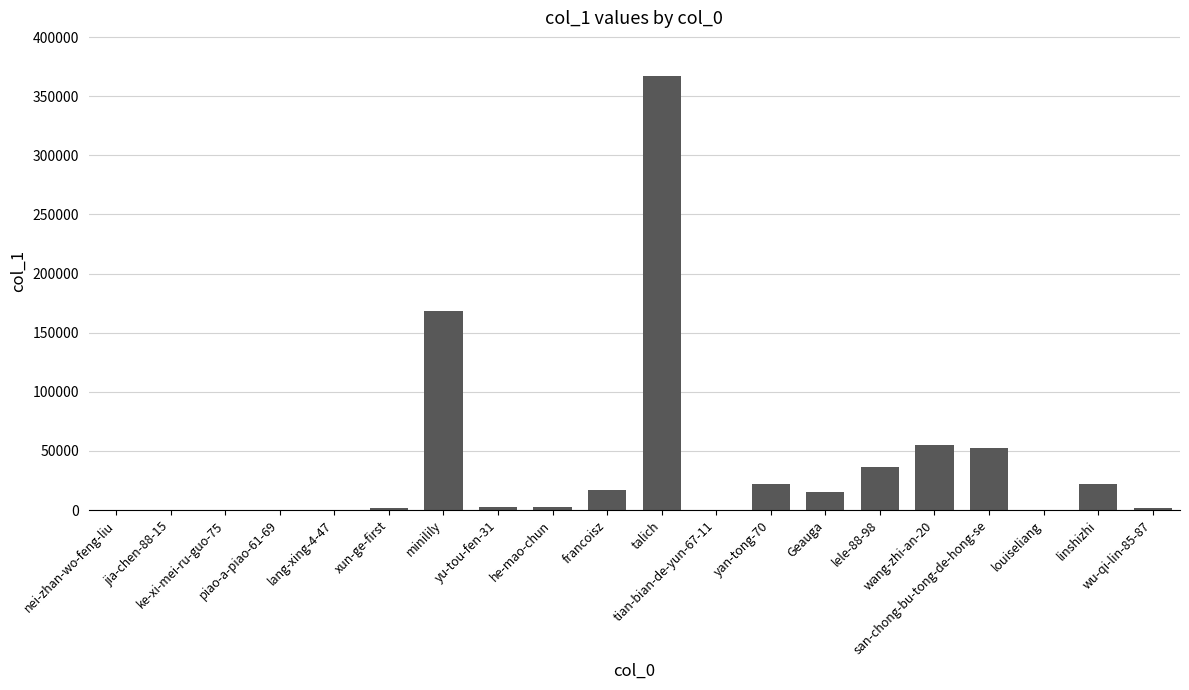

Which label corresponds to the largest value in the chart?

talich